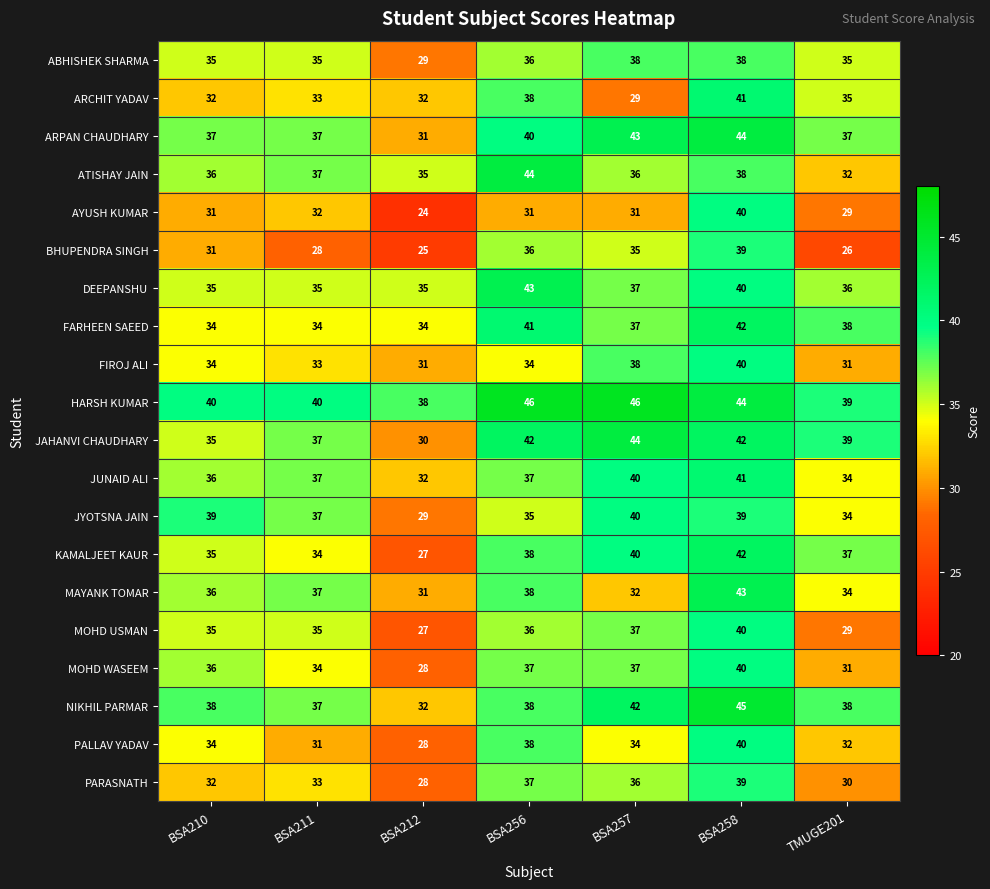

Read the MOHD WASEEM value at TMUGE201, to the nearest 10.

30